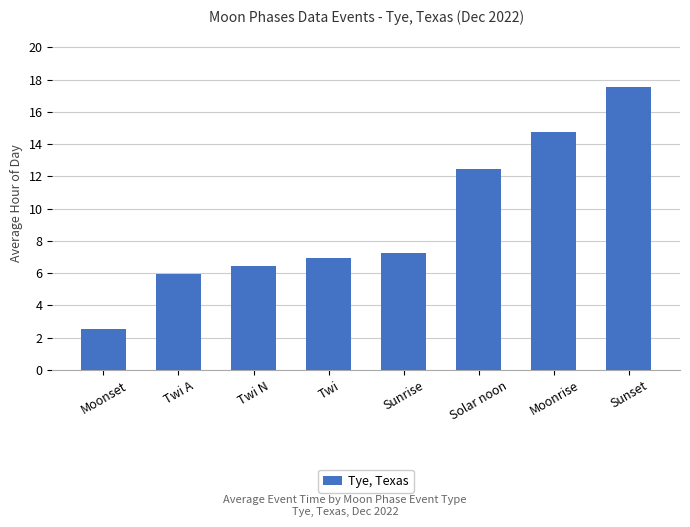

Which label corresponds to the smallest value in the chart?

Moonset